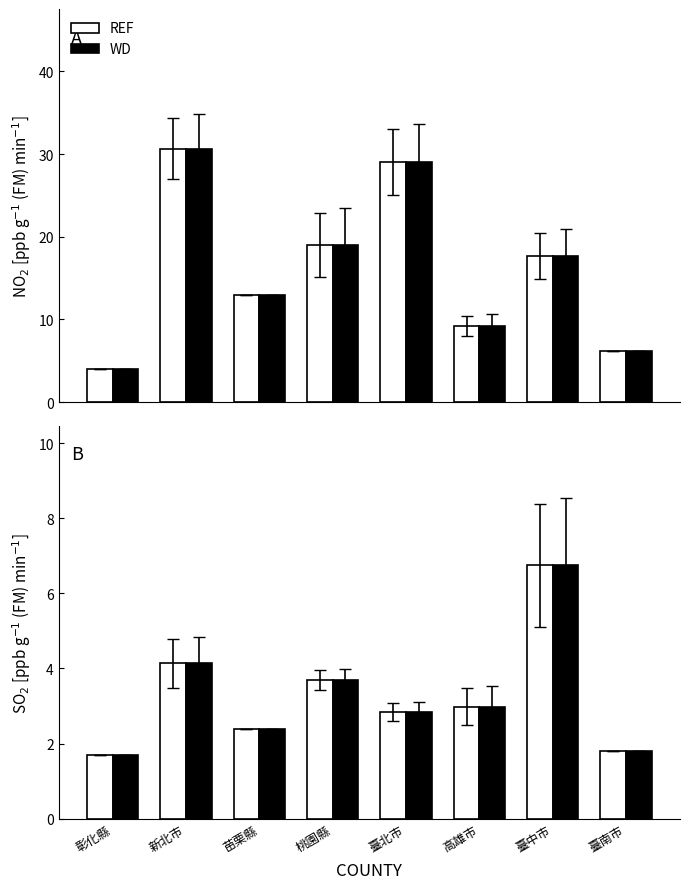

At which label does WD first exceed 2?

新北市